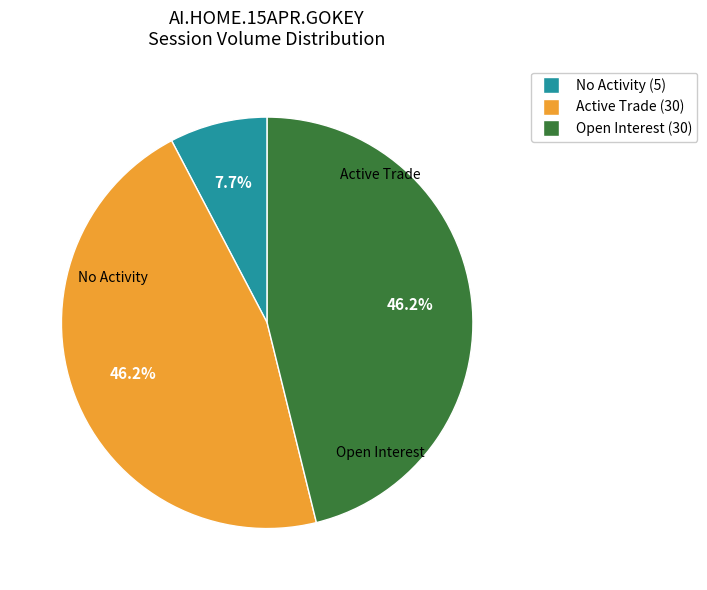

To the nearest percent, what is the average slice percentage?

33%